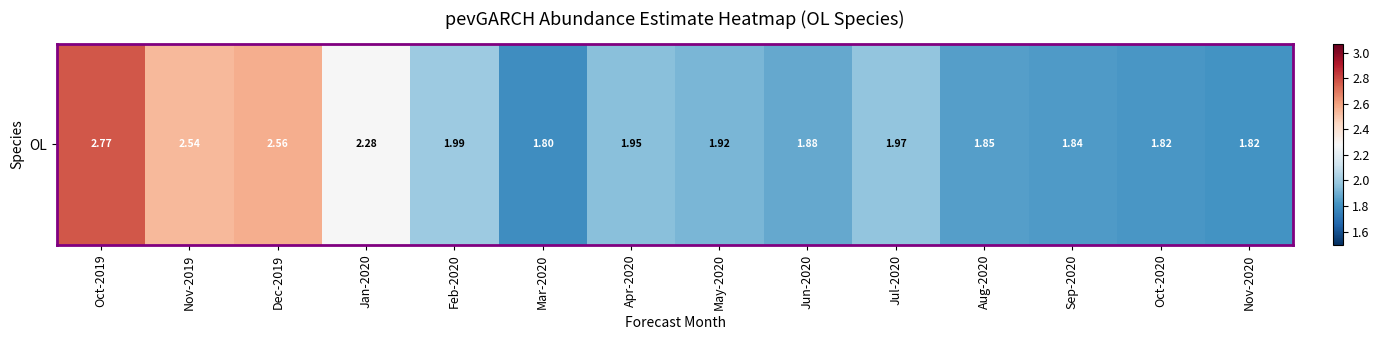

The value at Jun-2020 is 1.9. True or false?

True